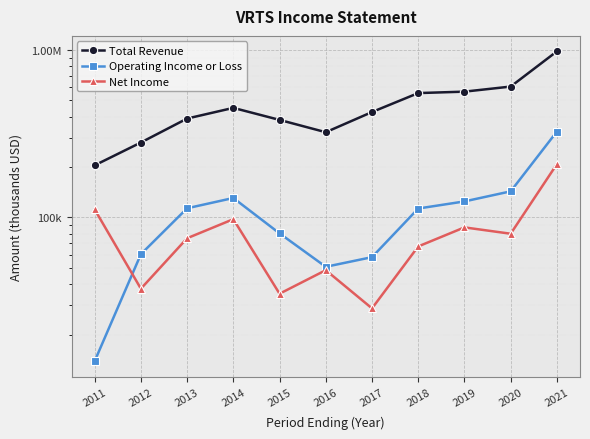

What is the greatest value displayed?

979200